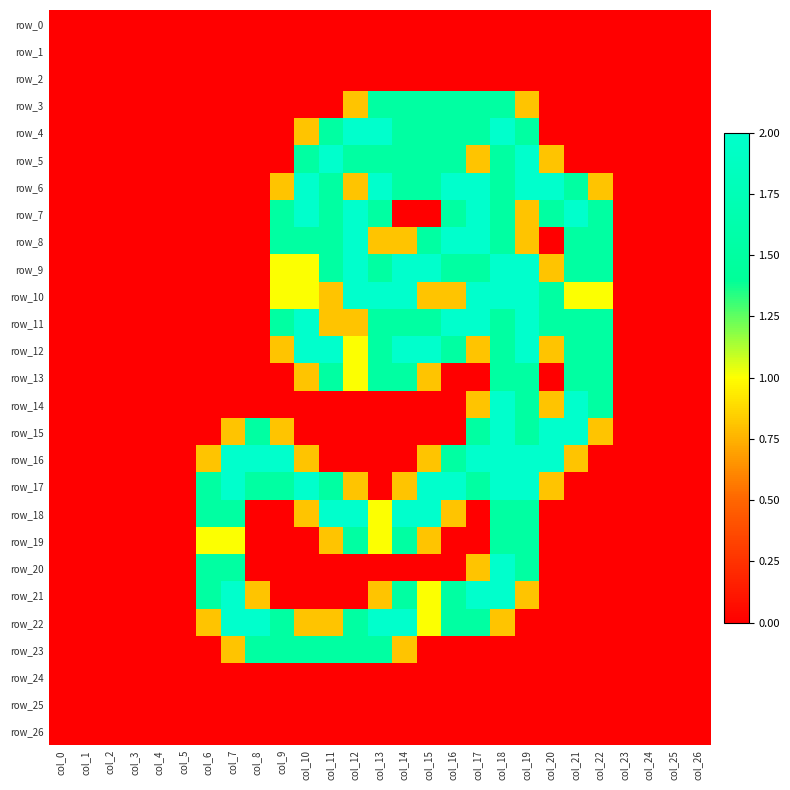

What is the difference between the maximum and minimum values in the row_23 series?

1.5